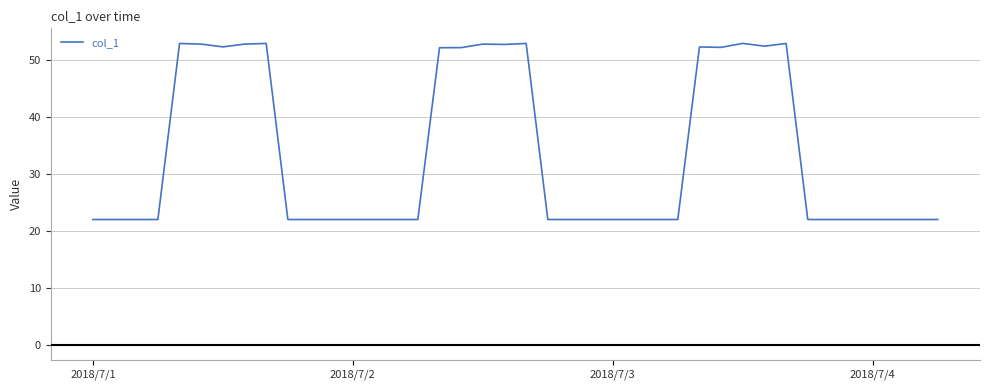

What is the average value?

33.5